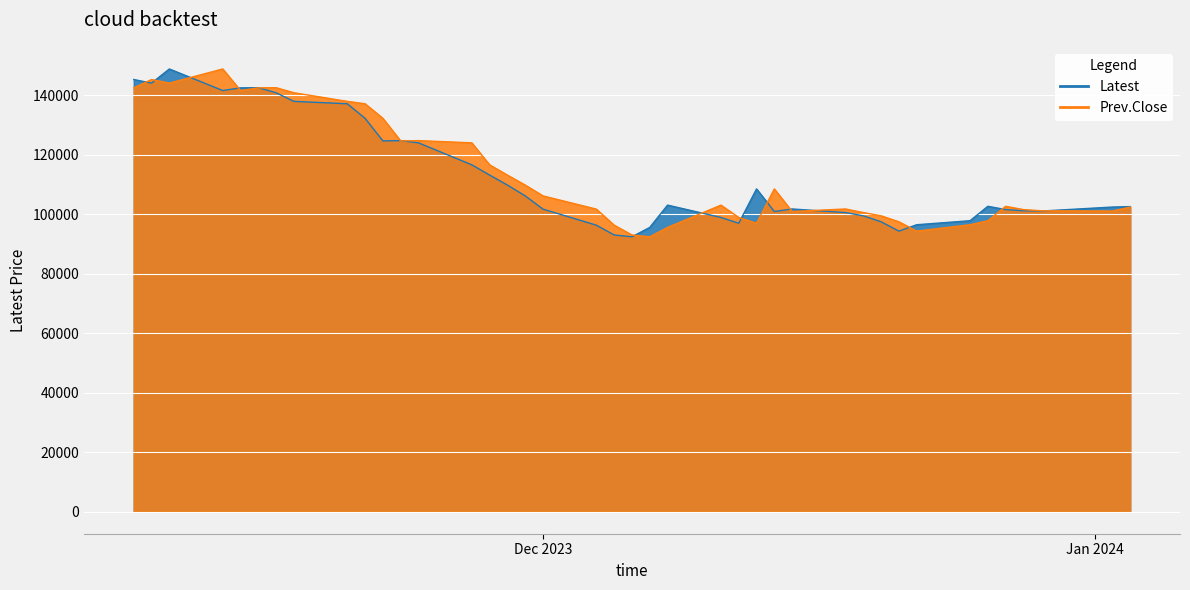

Where does the Prev.Close series first go above 103100?

Dec 2023